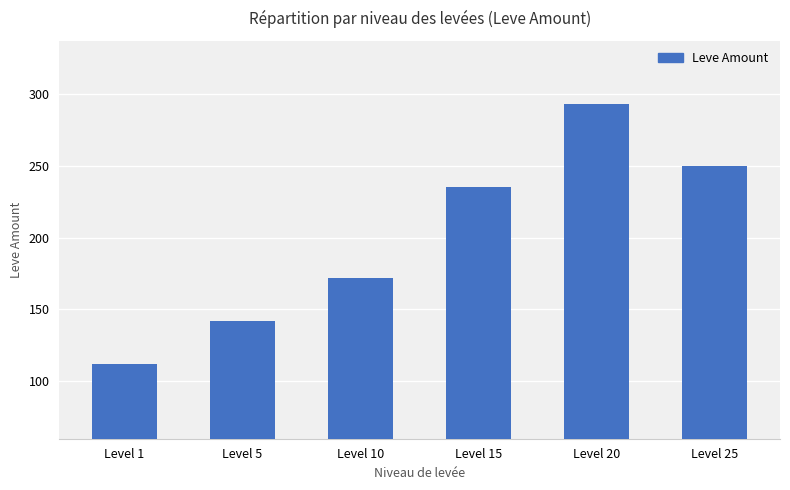

What is the sum of the values at Level 5 and Level 20?

435